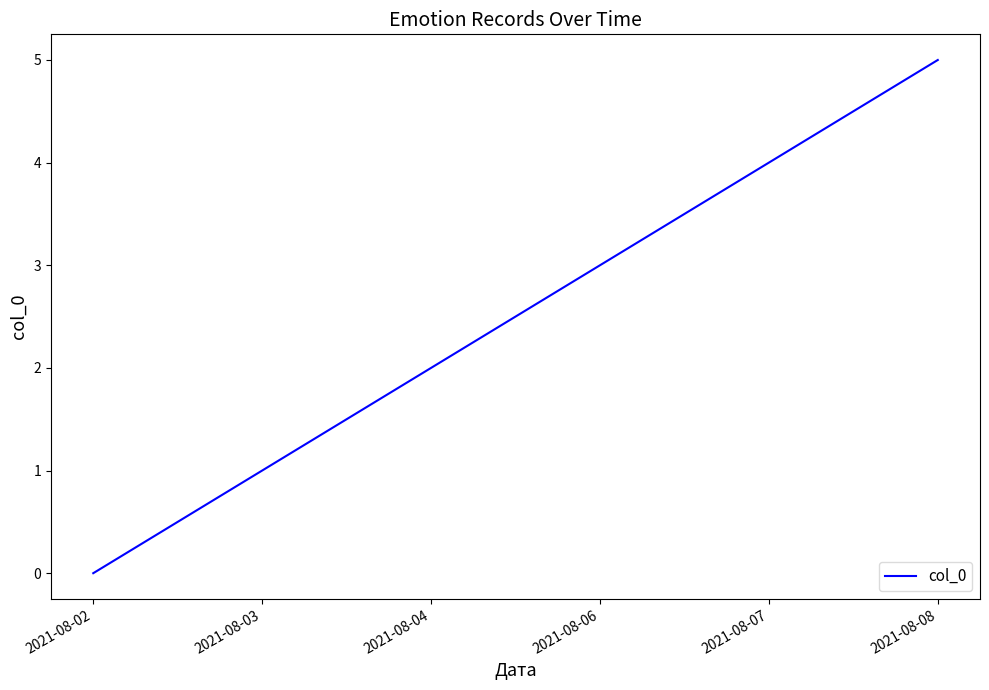

Reading left to right, extract all data points from this chart.

2021-08-02=0	2021-08-03=1	2021-08-04=2	2021-08-06=3	2021-08-07=4	2021-08-08=5